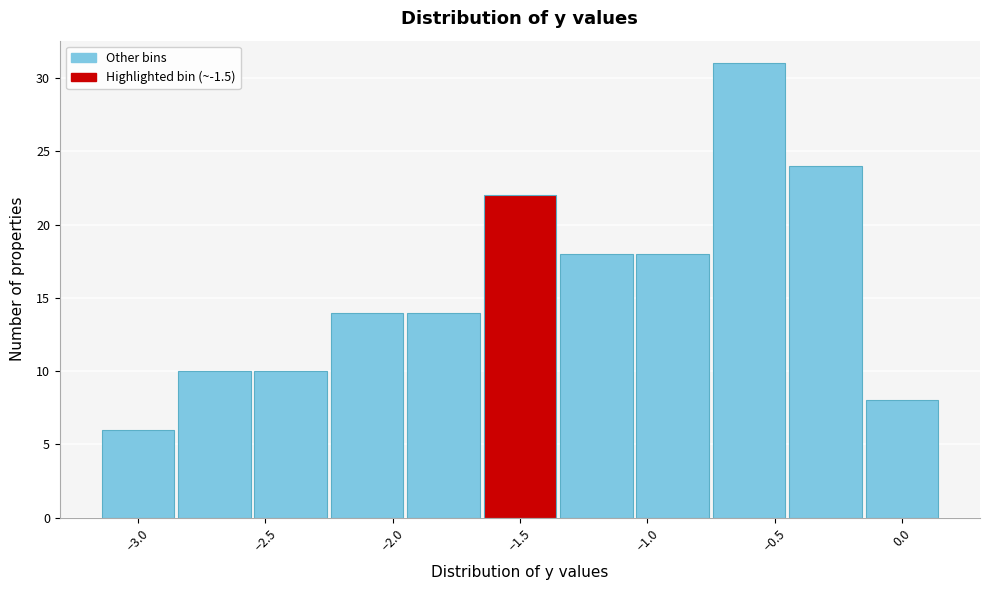

Reading left to right, transcribe this chart: for each bar, give the range it covers on the x-axis and its height. The values are not printed on the chart, so give them approximately, as read against the axis.

-3.15 to -2.85: 6
-2.85 to -2.55: 10
-2.55 to -2.25: 10
-2.25 to -1.95: 14
-1.95 to -1.65: 14
-1.65 to -1.35: 22
-1.35 to -1.05: 18
-1.05 to -0.75: 18
-0.75 to -0.45: 31
-0.45 to -0.15: 24
-0.15 to 0.15: 8